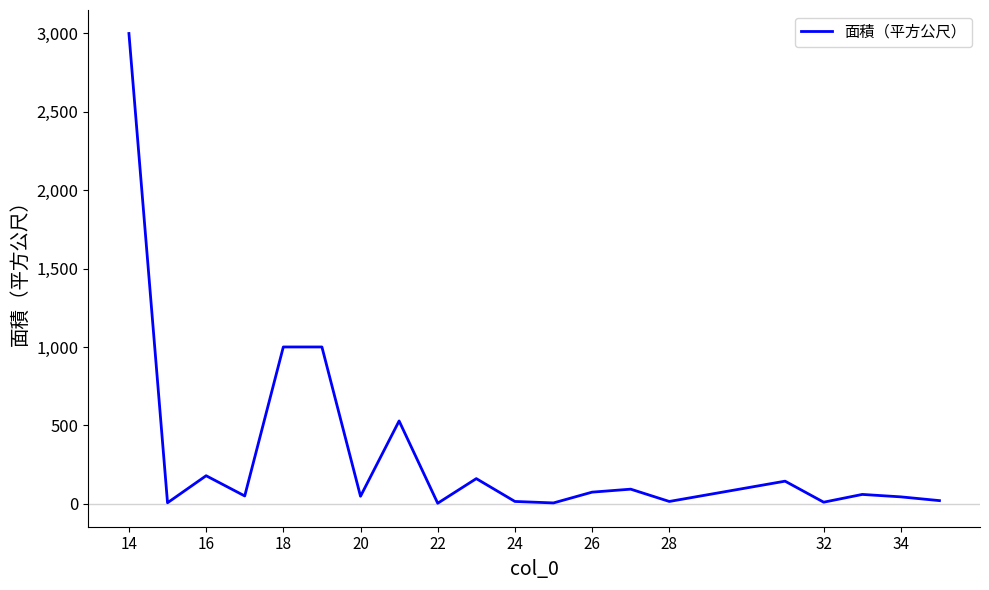

What is the difference between the maximum and minimum values?

2997.1